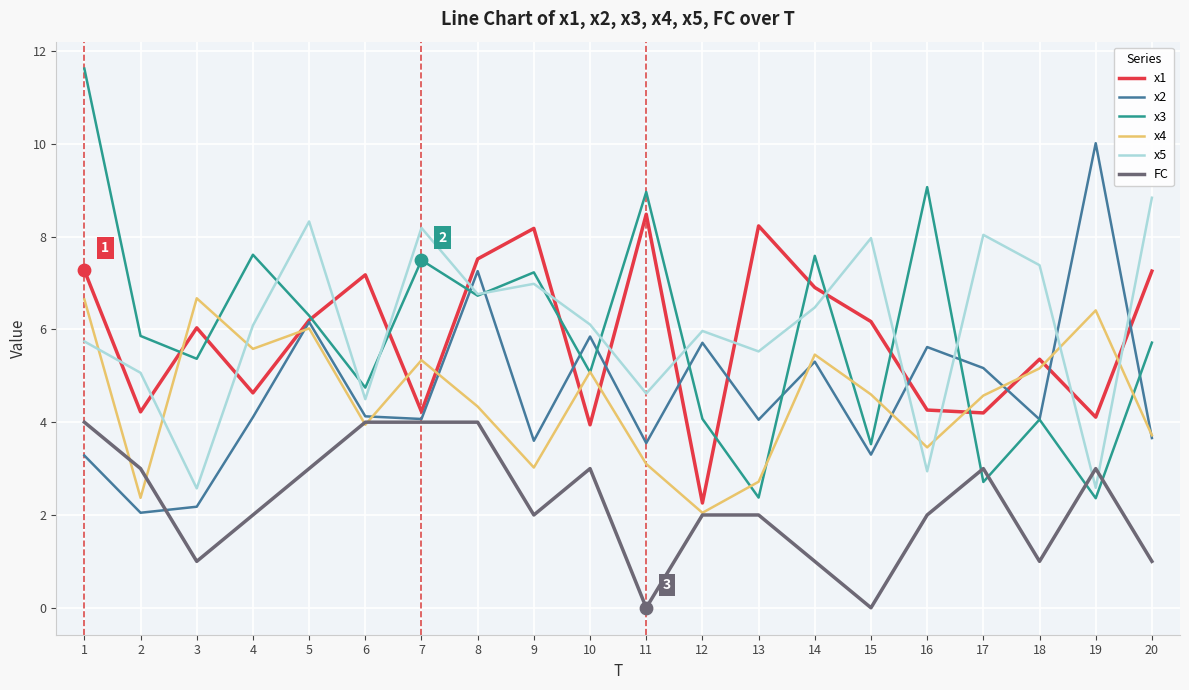

What are all the series names shown in the legend?

x1, x2, x3, x4, x5, FC